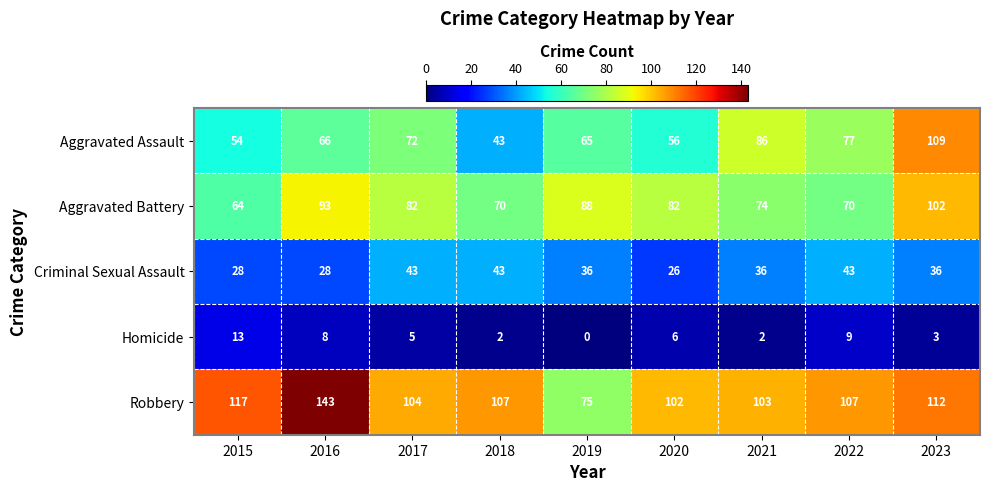

The value of Aggravated Battery at 2020 is 82. True or false?

True